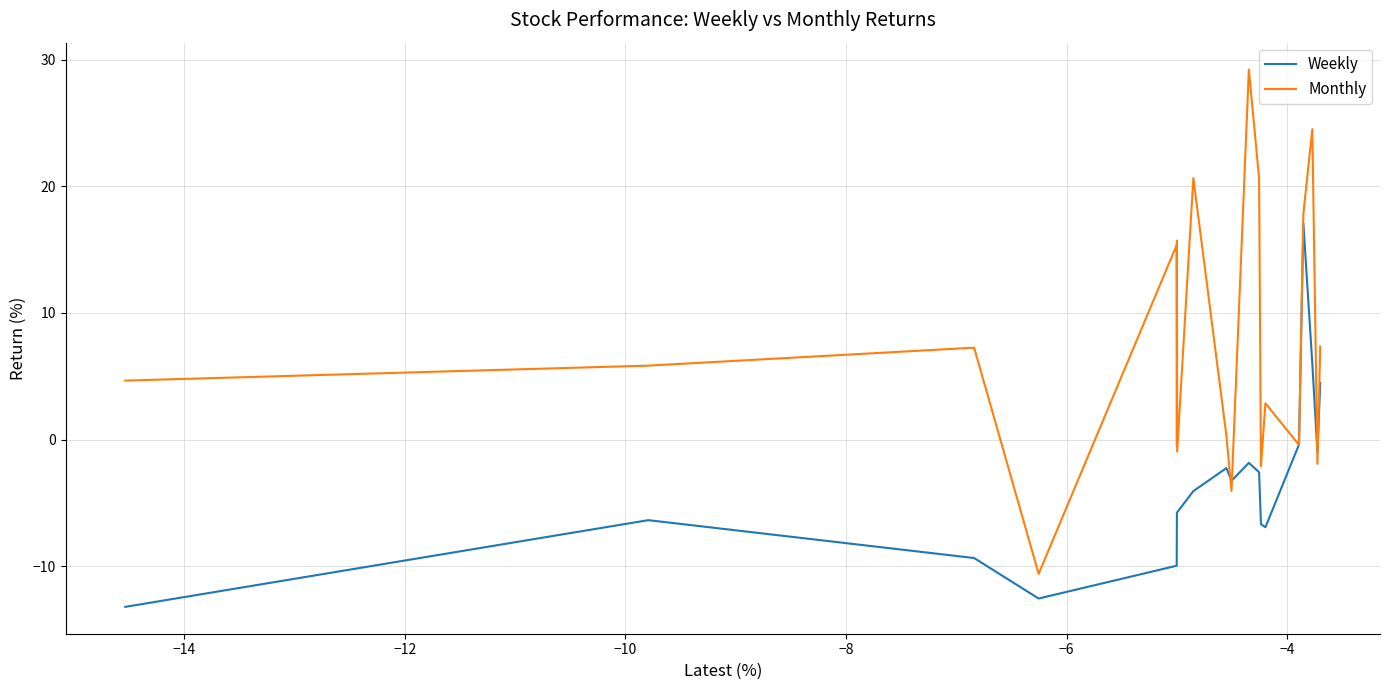

True or false: Weekly and Monthly cross at least once.

True